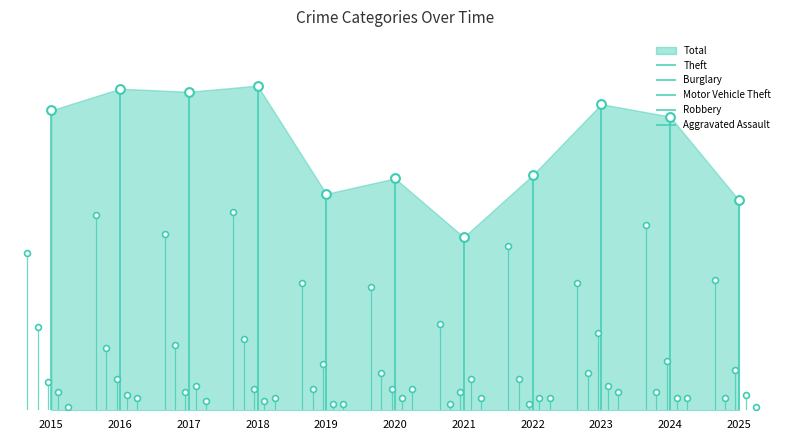

Which series has the widest spread of Y values?

Theft